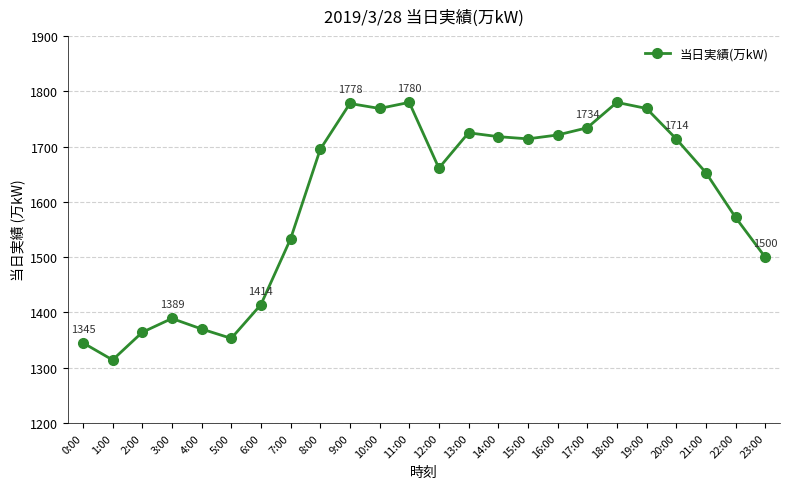

How many categories are shown in the chart?

24